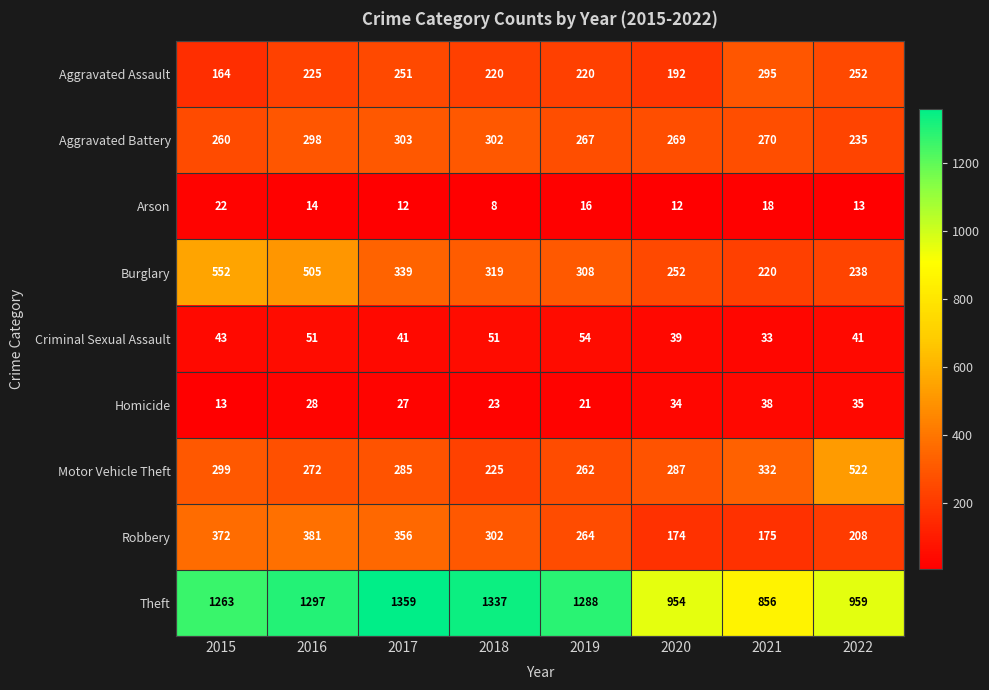

Read the Burglary value at 2017, to the nearest 50.

350